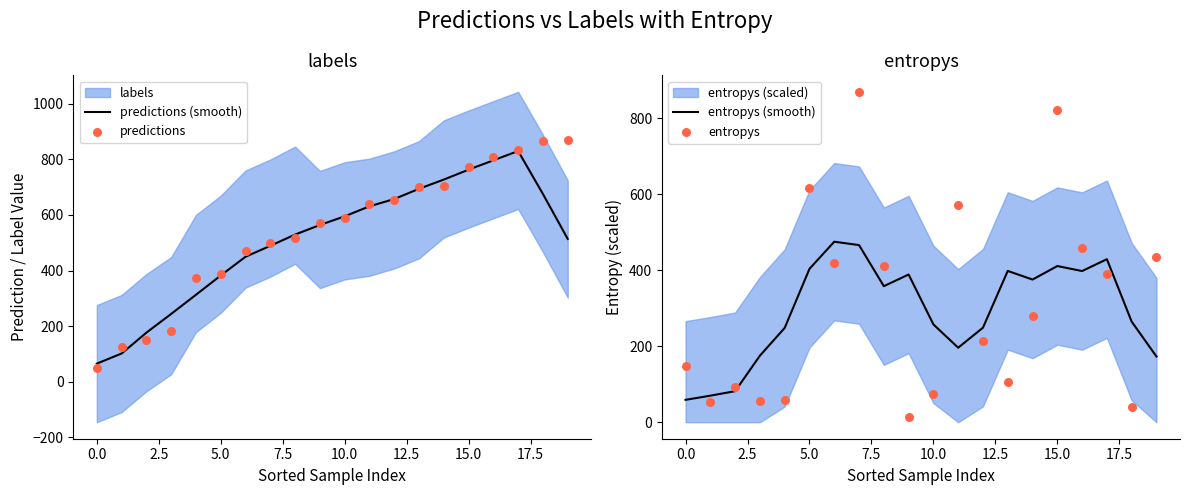

Which series has the largest total across all categories?

predictions